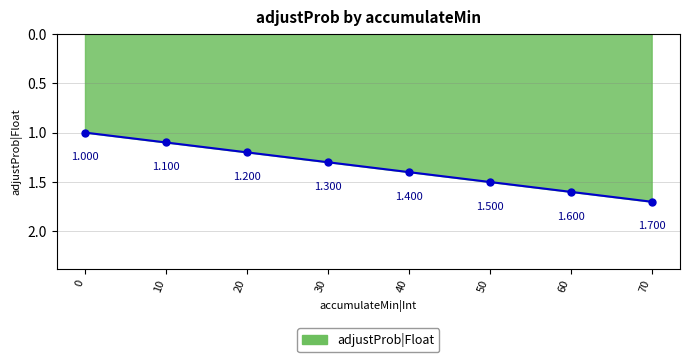

Between 40 and 20, which is larger?

40